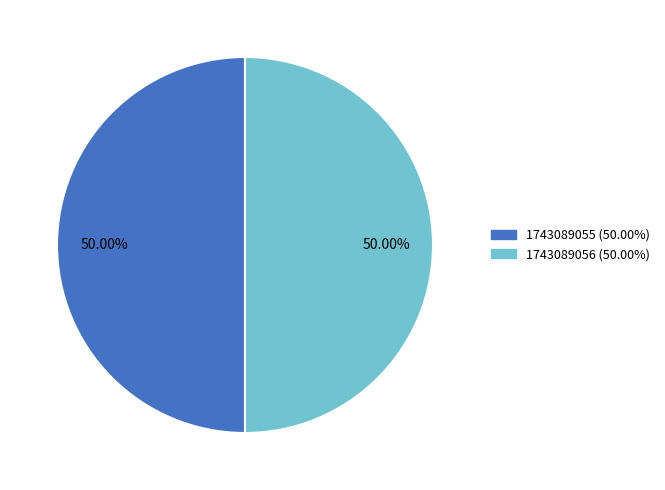

Is the sum of 1743089056 (50.00%) and 1743089055 (50.00%) greater than half?

Yes